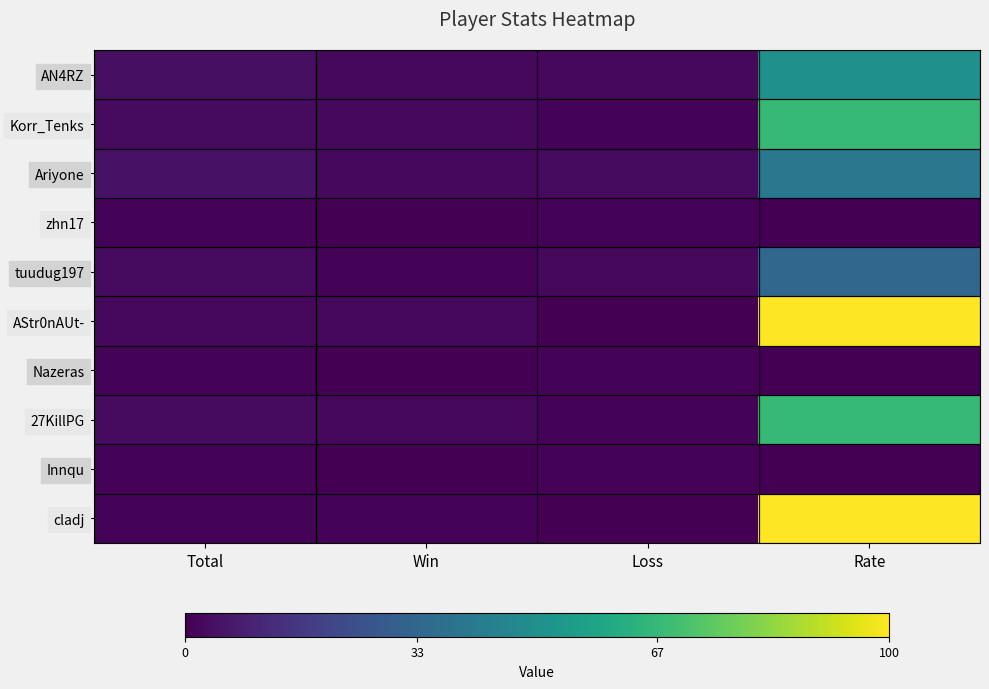

Which series has the largest total across all categories?

AStr0nAUt-